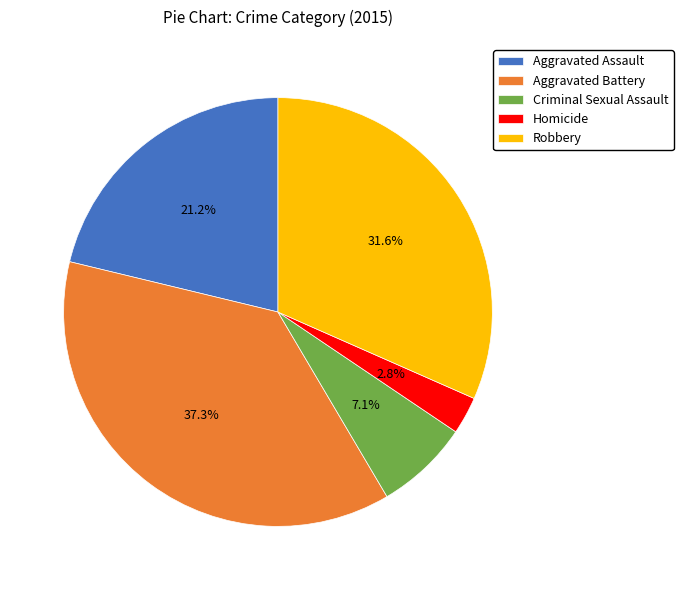

What percentage do Aggravated Battery and Homicide together represent?

40.1%